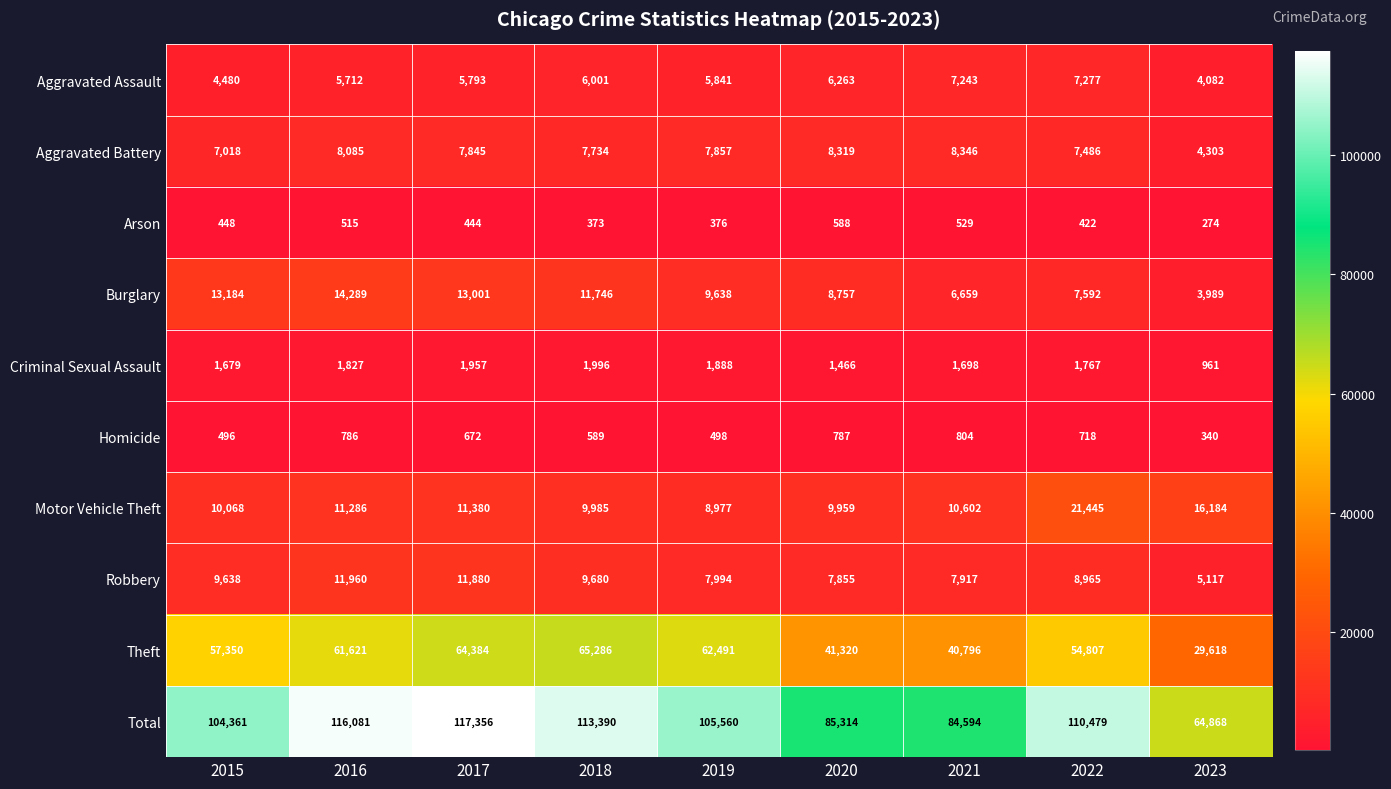

Which series has the widest spread of values?

Total